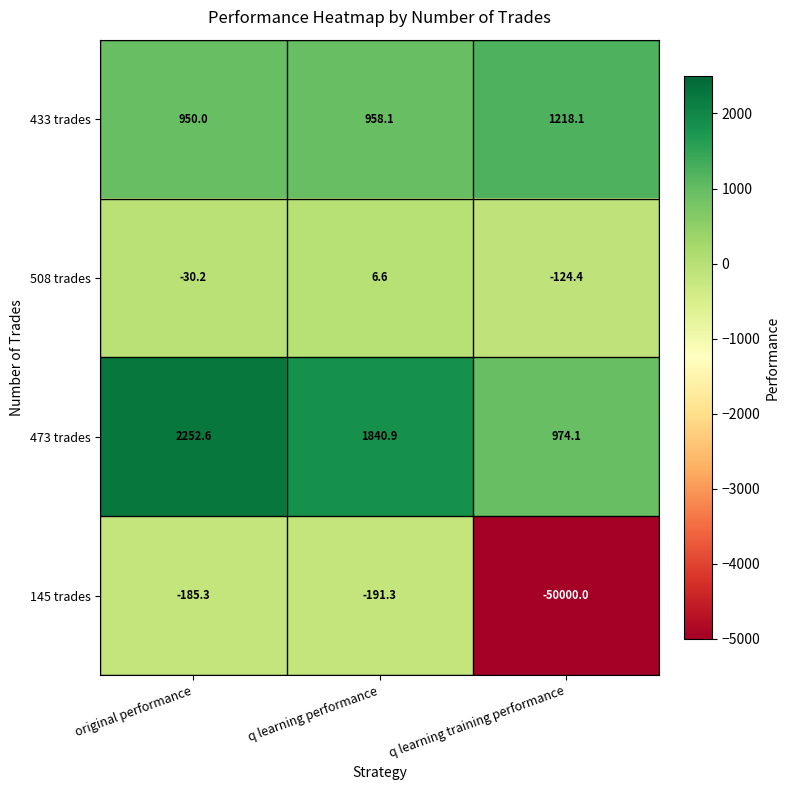

The 473 trades series shows 2252.6 at original performance. True or false?

True